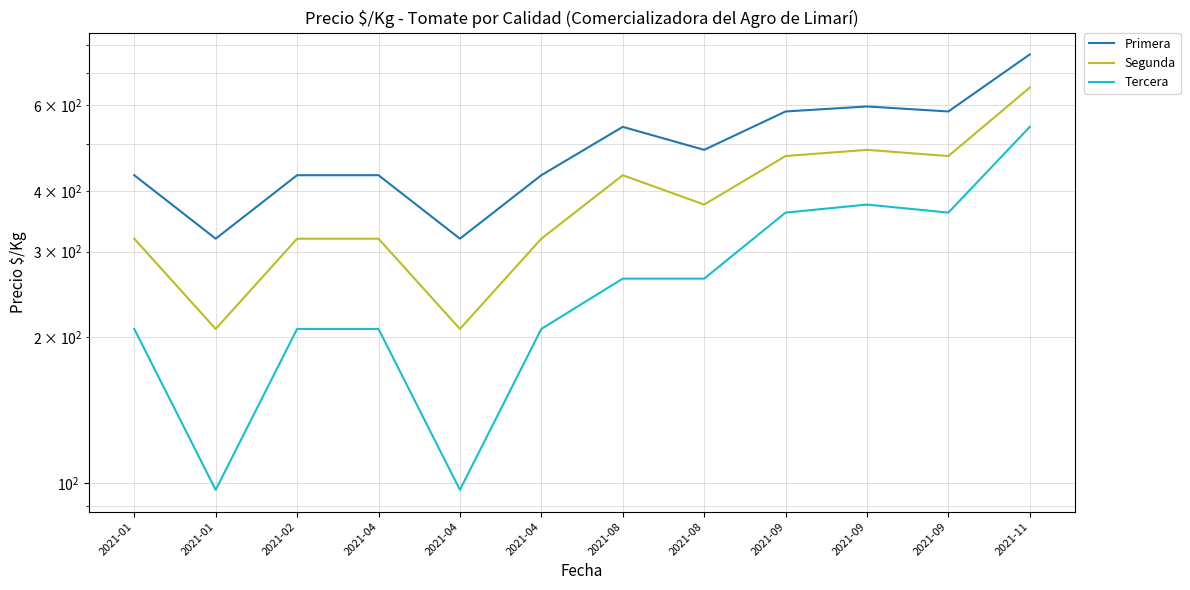

How many lines are shown in the chart?

3